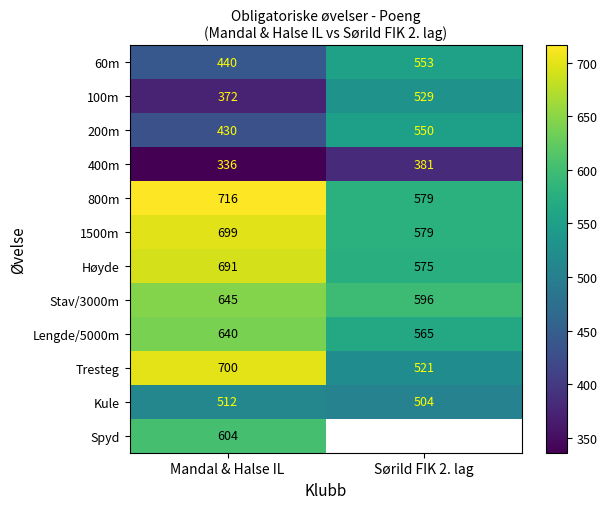

What value does the Tresteg series have at Sørild FIK 2. lag?

521